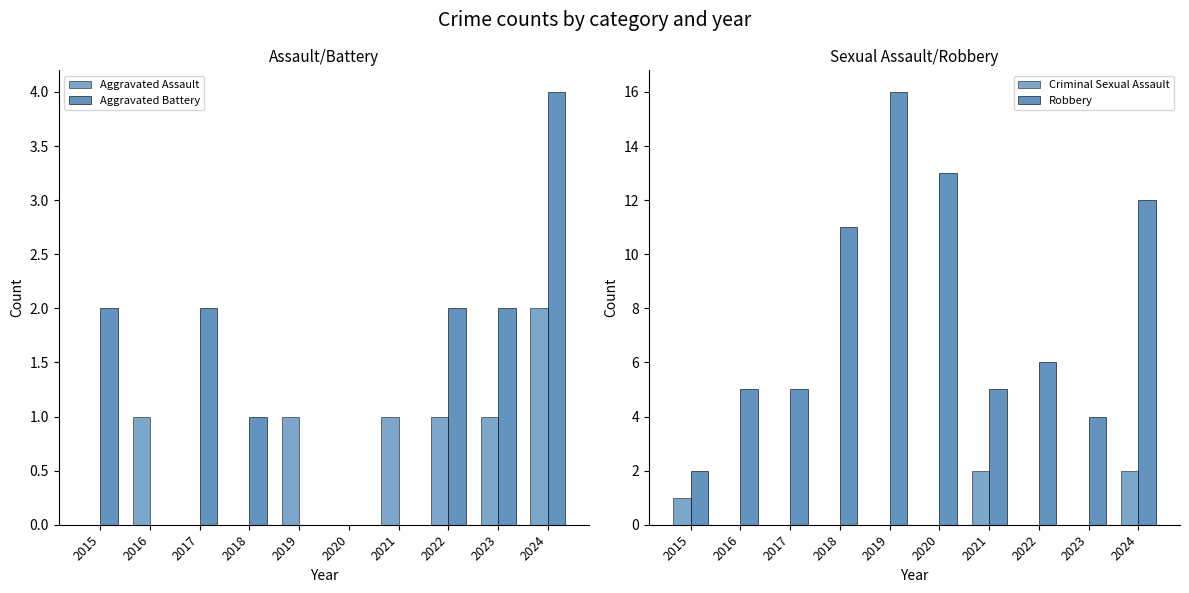

What is the average value of the Robbery series?

8